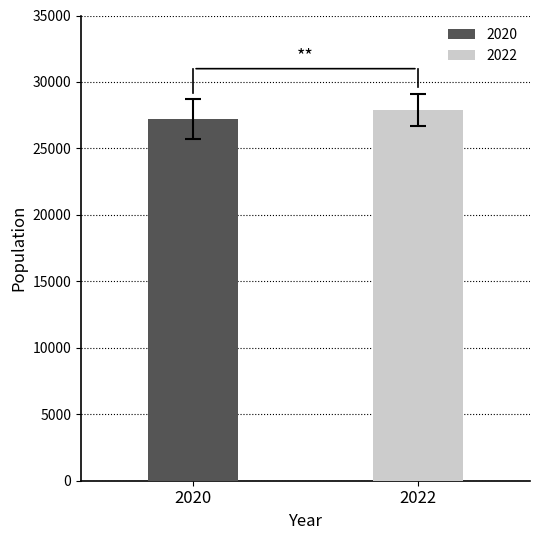

What is the maximum value shown in the chart?

27900